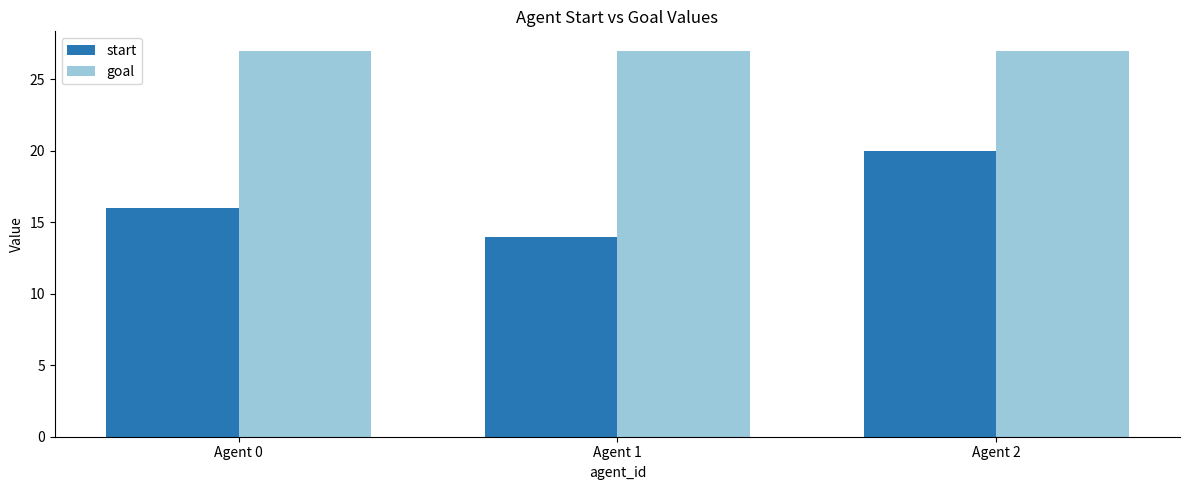

Where is start nearest to the value 17?

Agent 0